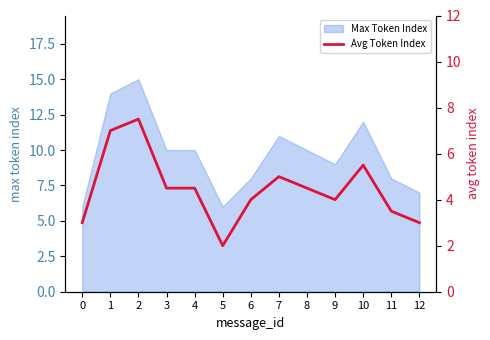

What is the ratio of the value at 7 to the value at 3?

1.1